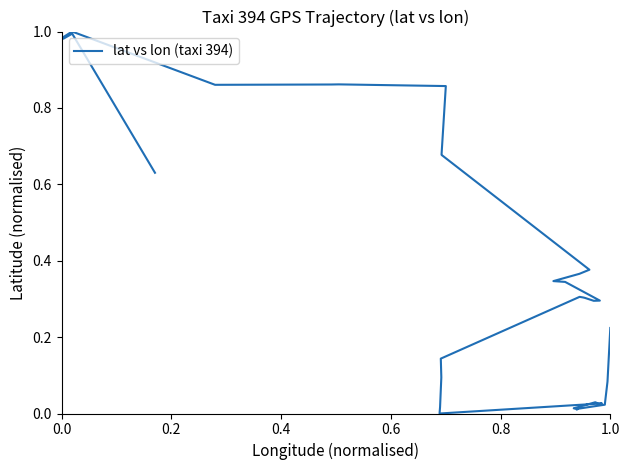

Reading left to right, transcribe all the data shown in this chart.

0.2	0.1	0.0	0.0	0.0	0.0	0.0	0.0	0.0	0.0	0.0	0.0	0.0	0.0	0.1	0.1	0.1	0.3	0.3	0.3	0.3	0.3	0.3	0.3	0.3	0.3	0.4	0.4	0.7	0.7	0.9	0.9	0.9	0.9	1.0	1.0	1.0	1.0	1.0	0.6